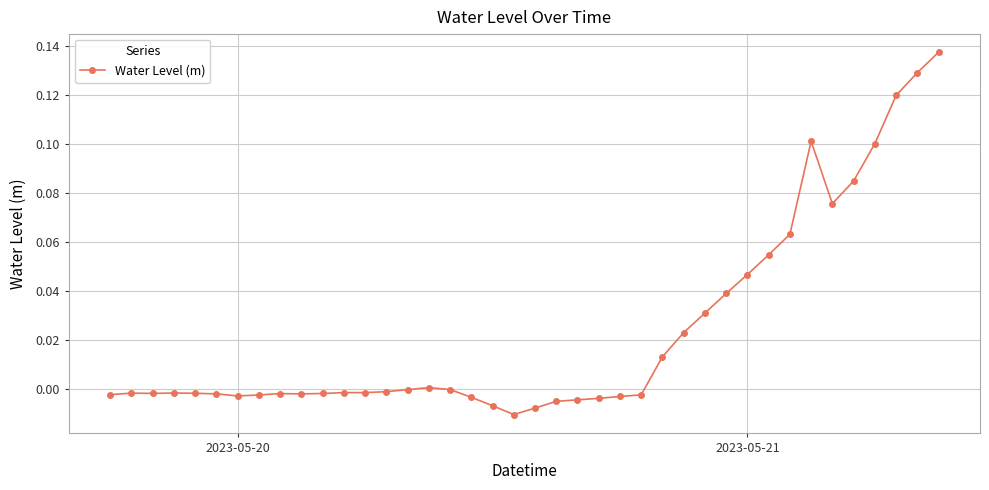

Count the number of data series in this chart.

1